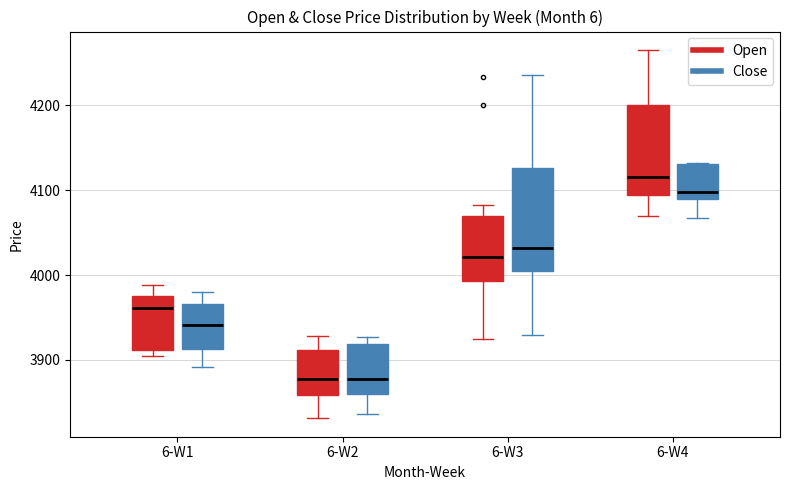

Reading left to right, transcribe this box plot: for each box, give where its median line is, the range the box spans, and where its two whiskers end, as read against the y-axis. The values are not printed on the chart, so give them approximately, as read against the axis.

6-W1 (Open): median 3960, box 3910 to 3970, whiskers 3900 to 3990
6-W1 (Close): median 3940, box 3910 to 3970, whiskers 3890 to 3980
6-W2 (Open): median 3880, box 3860 to 3910, whiskers 3830 to 3930
6-W2 (Close): median 3880, box 3860 to 3920, whiskers 3840 to 3930
6-W3 (Open): median 4020, box 3990 to 4070, whiskers 3920 to 4080
6-W3 (Close): median 4030, box 4000 to 4130, whiskers 3930 to 4240
6-W4 (Open): median 4120, box 4090 to 4200, whiskers 4070 to 4270
6-W4 (Close): median 4100, box 4090 to 4130, whiskers 4070 to 4130